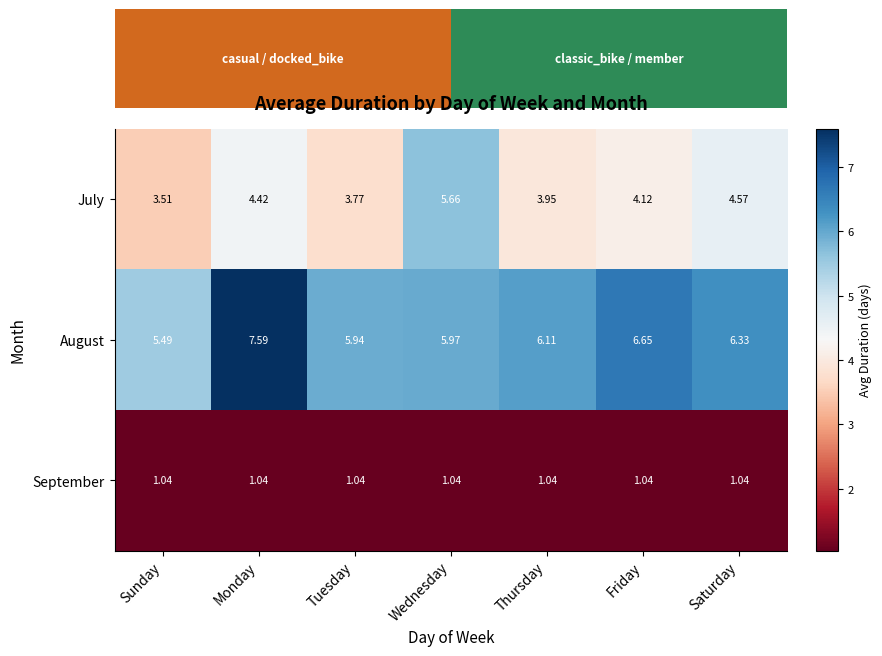

What is the maximum value shown in the chart?

7.6